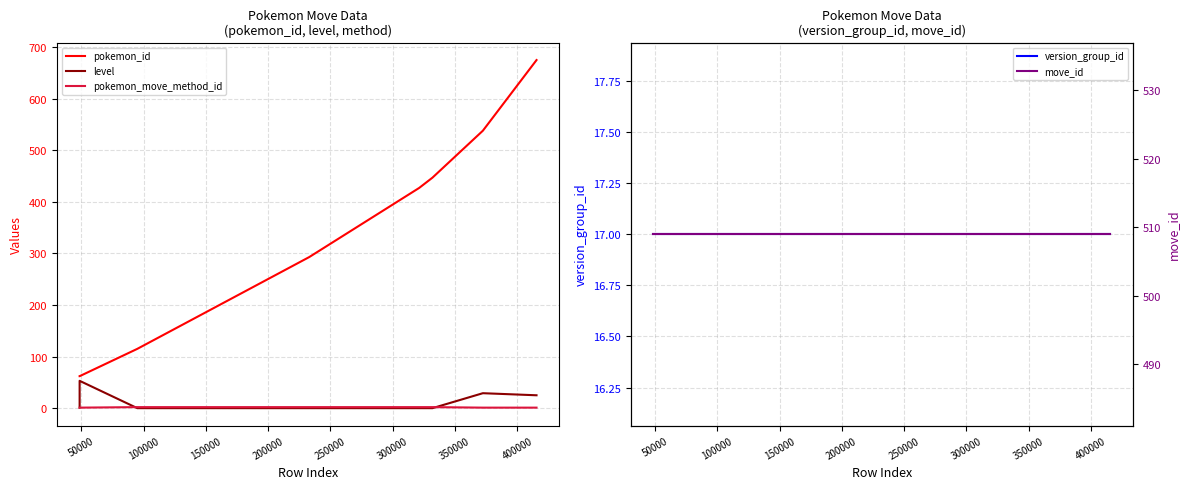

The value of version_group_id at 400000 is 25. True or false?

False